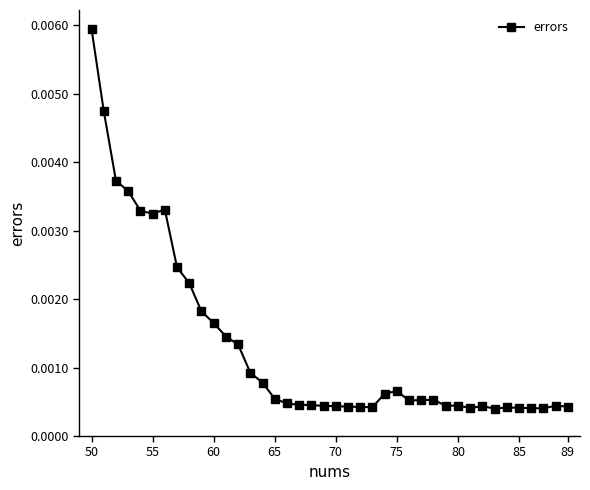

True or false: the data has more than 1 interior local peaks.

True